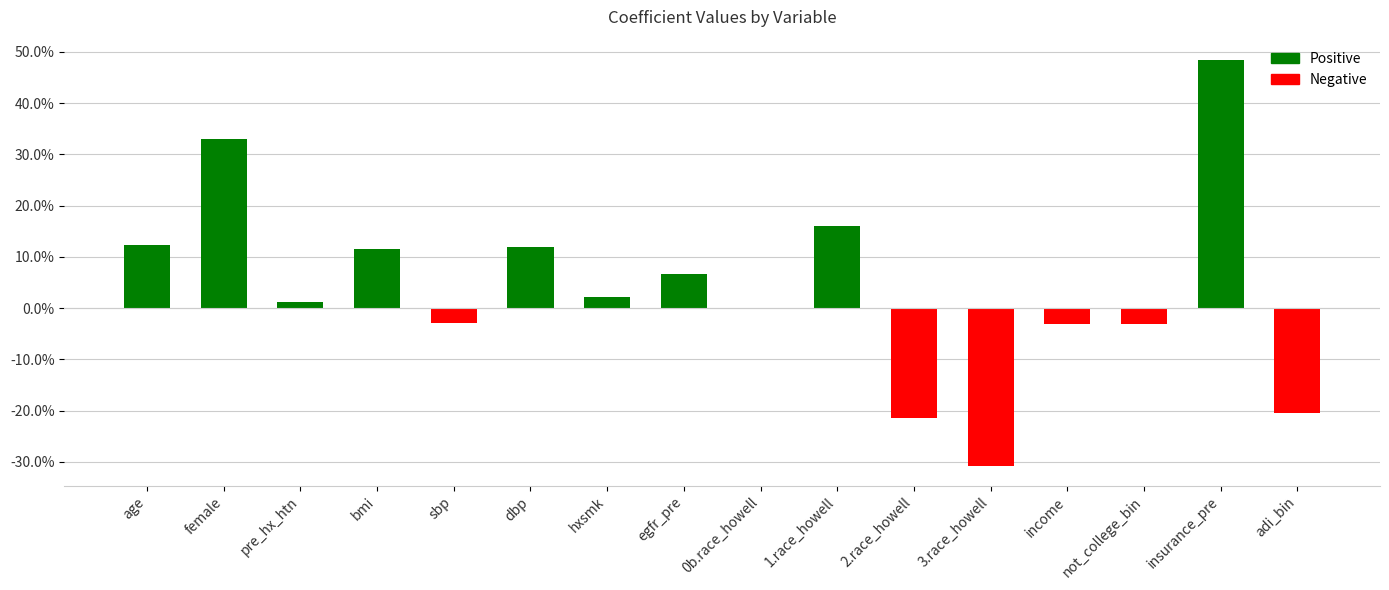

The value at 2.race_howell is -0.2. True or false?

True